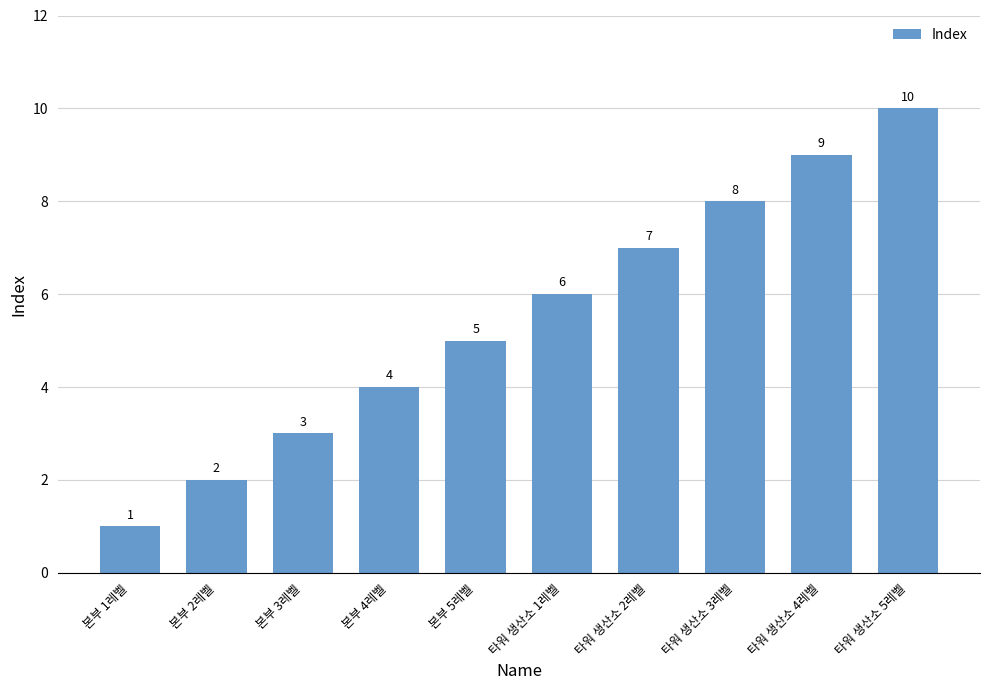

List the labels in order of value, largest first.

타워 생산소 5레벨, 타워 생산소 4레벨, 타워 생산소 3레벨, 타워 생산소 2레벨, 타워 생산소 1레벨, 본부 5레벨, 본부 4레벨, 본부 3레벨, 본부 2레벨, 본부 1레벨